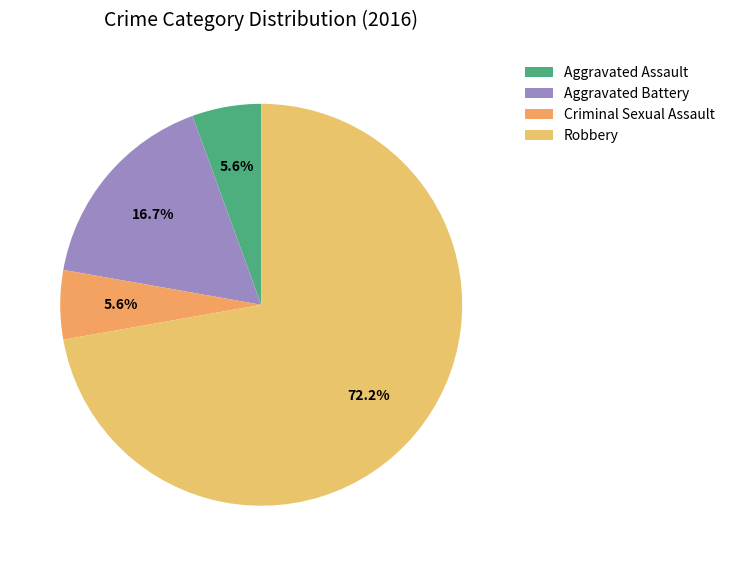

Count the number of slices in the pie.

4